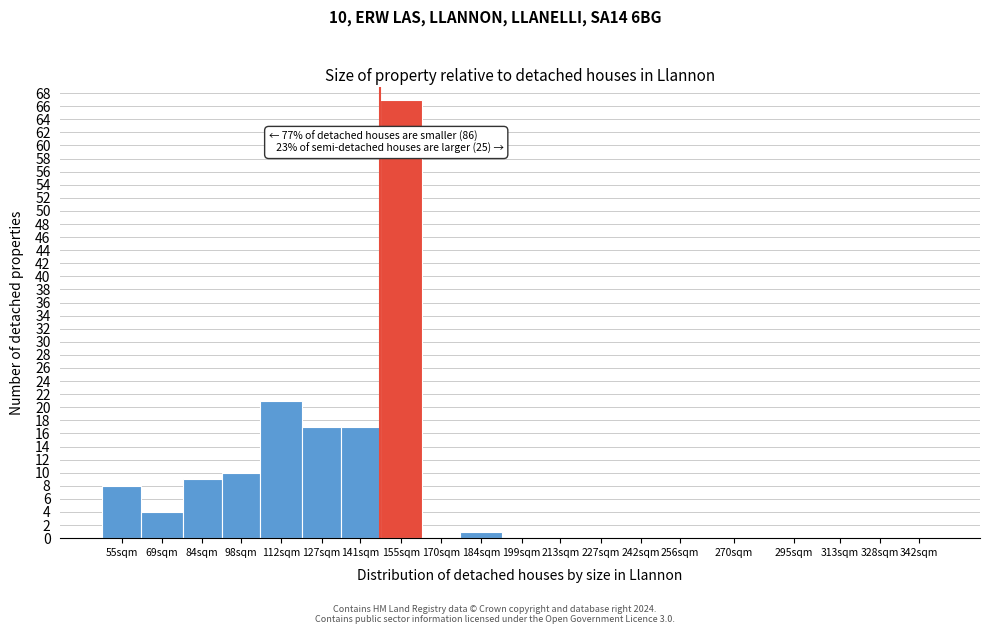

Reading right to left, transcribe all the data shown in this chart.

342sqm=0	328sqm=0	313sqm=0	295sqm=0	270sqm=0	256sqm=0	242sqm=0	227sqm=0	213sqm=0	199sqm=0	184sqm=1	170sqm=0	155sqm=67	141sqm=17	127sqm=17	112sqm=21	98sqm=10	84sqm=9	69sqm=4	55sqm=8